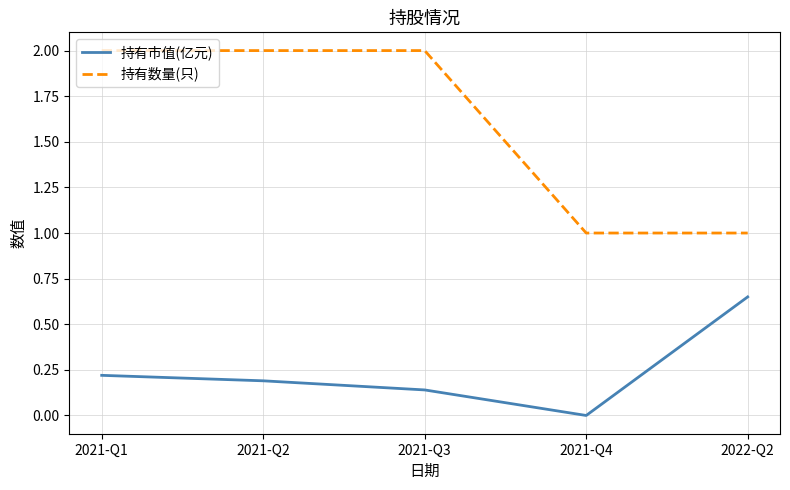

What position from the right is 2021-Q4?

2